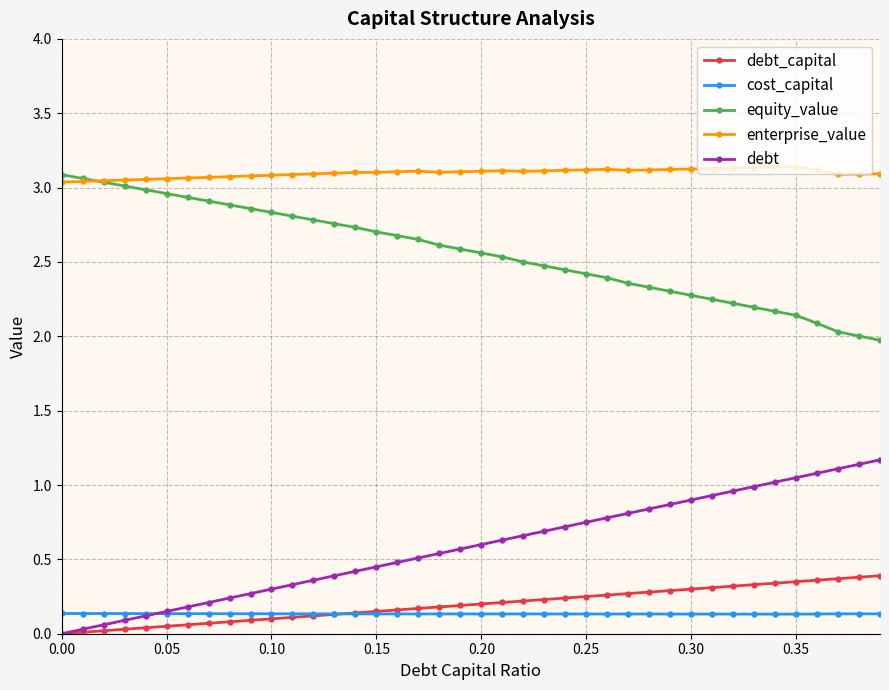

True or false: cost_capital and enterprise_value intersect in this chart.

False